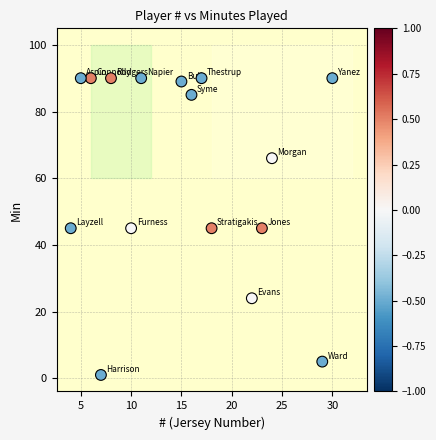

What is the range of X values (max minus min)?

26